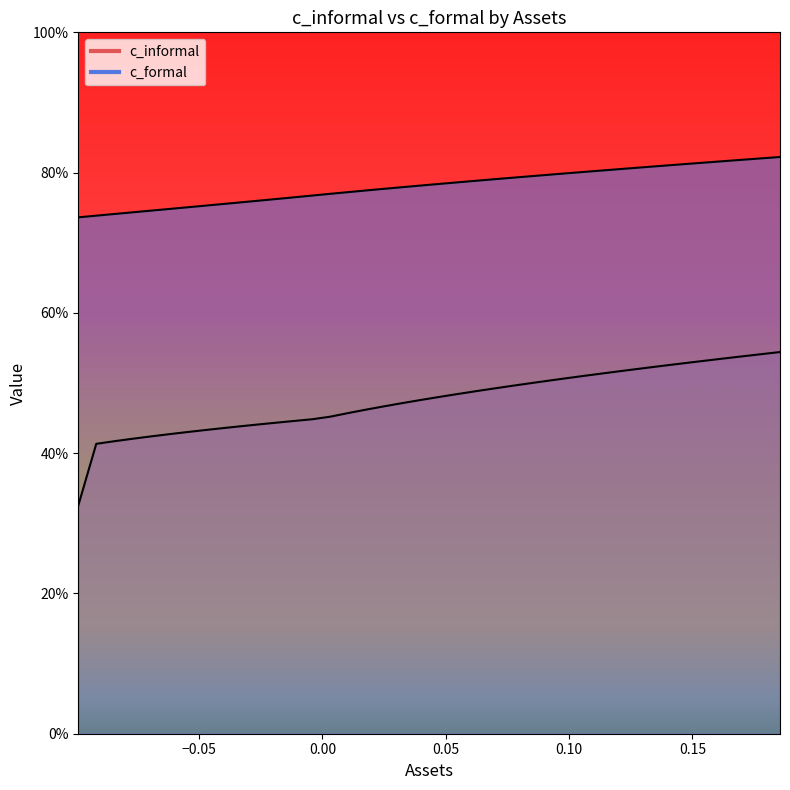

True or false: x and c_informal cross at least once.

False